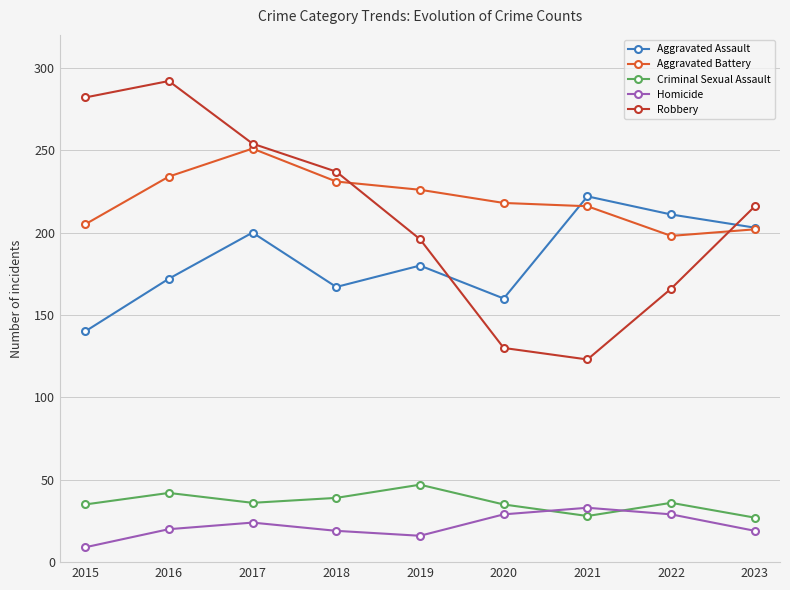

What is the sum of all Aggravated Assault values?

1655